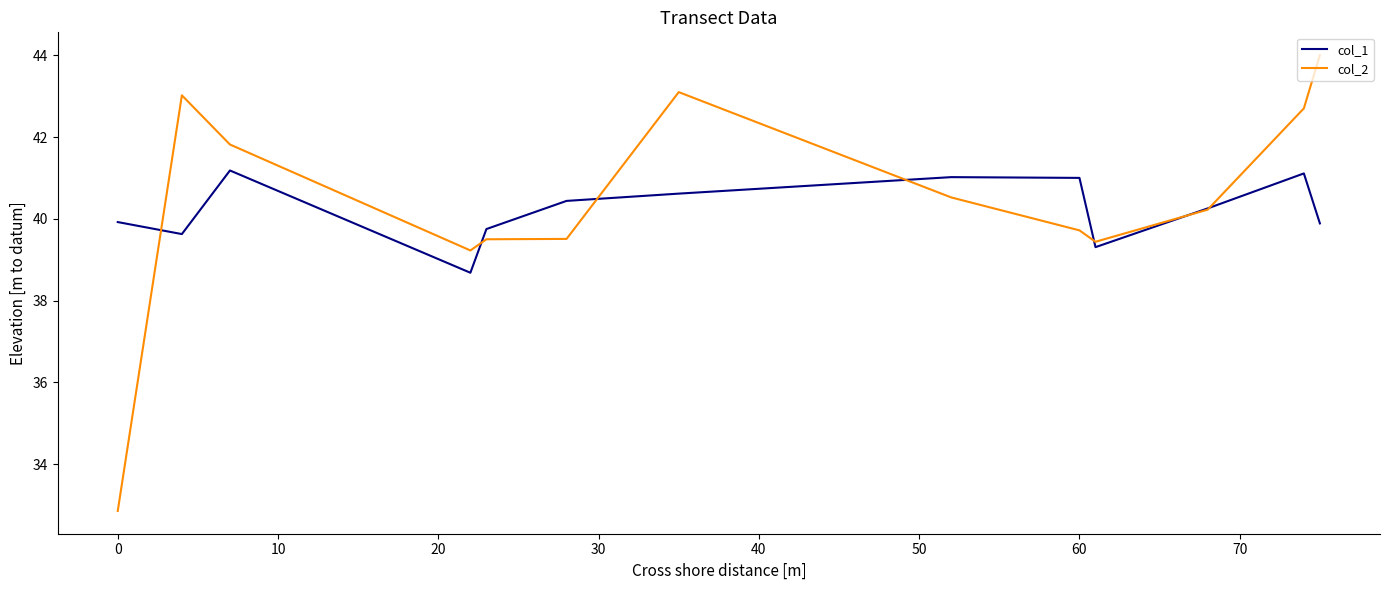

What is the average value of the col_2 series?

40.4